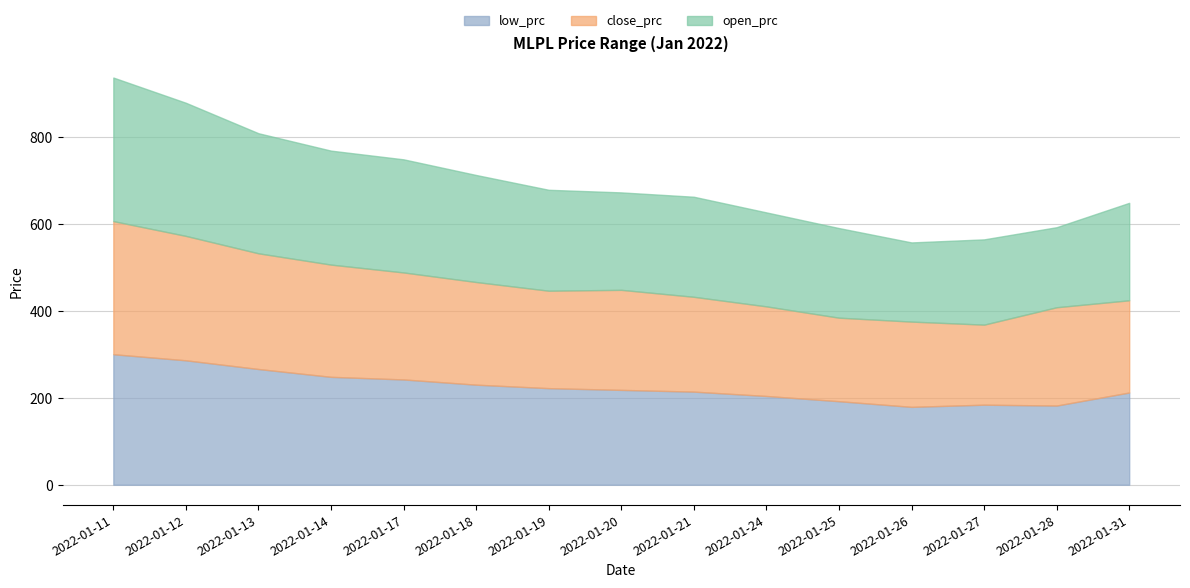

Which label corresponds to the largest value in the chart?

2022-01-11